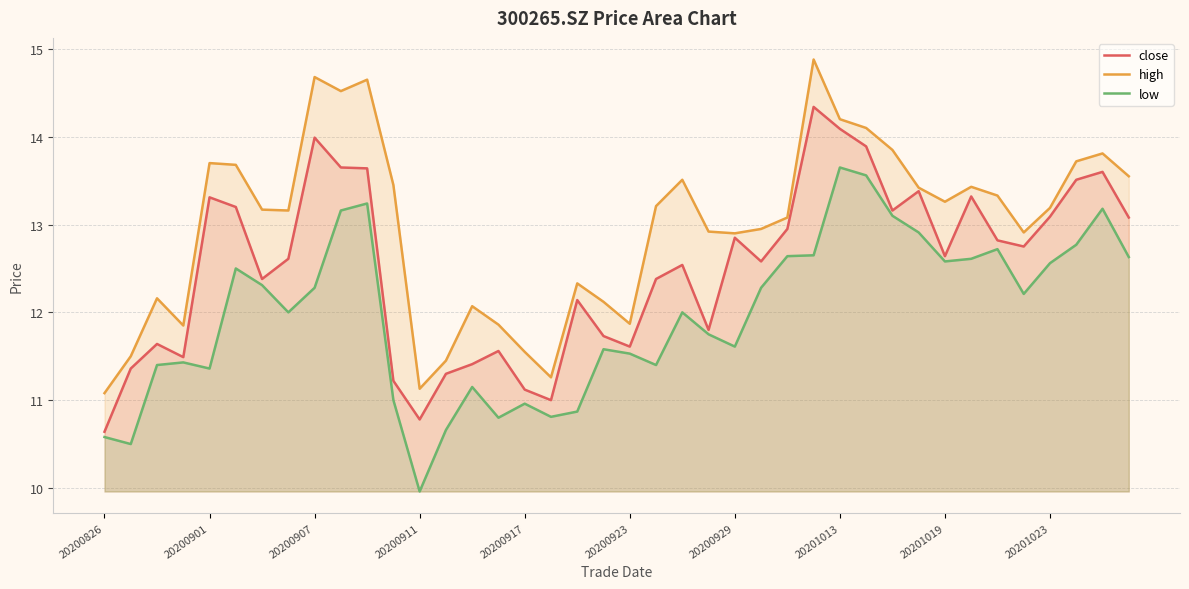

At which category does the chart reach its peak across all series?

27